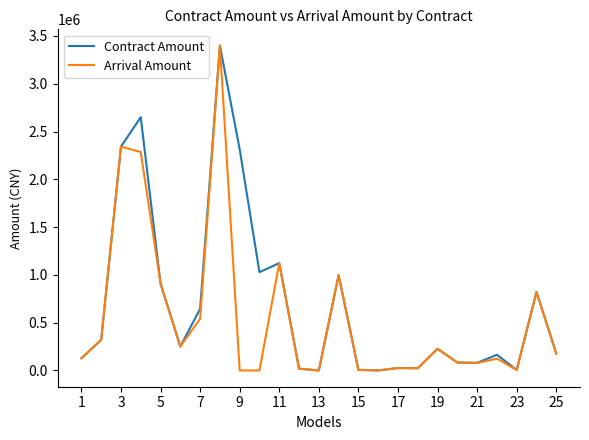

Which series has the largest total across all categories?

Contract Amount